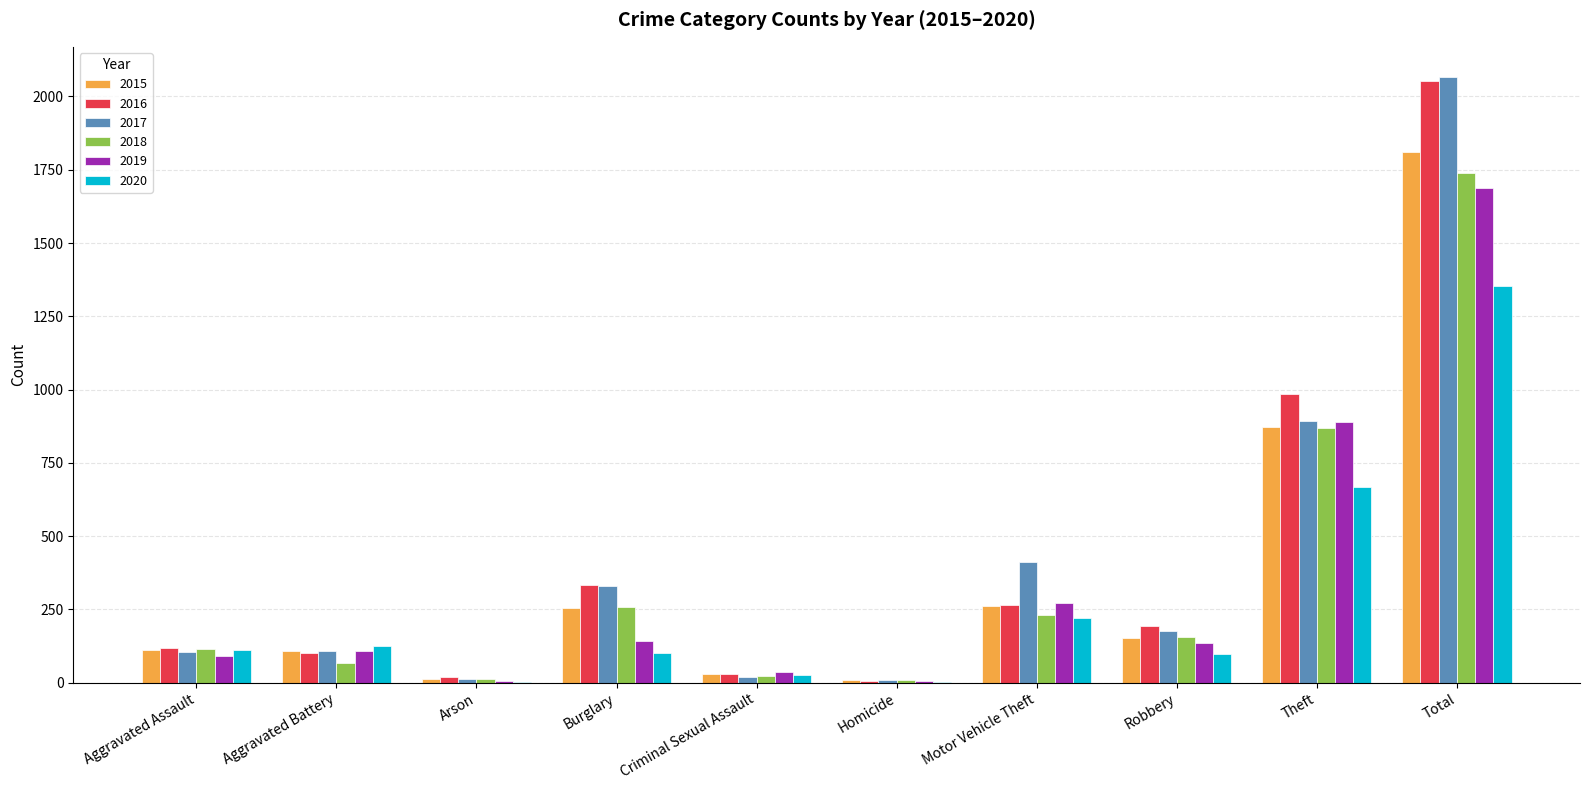

The value of 2016 at Theft is 1351. True or false?

False